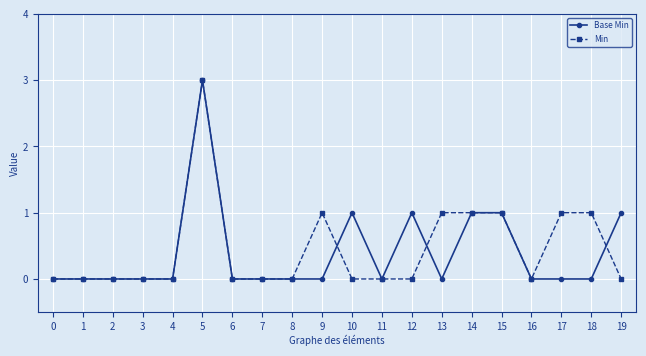

Which category has the highest value across all series?

5